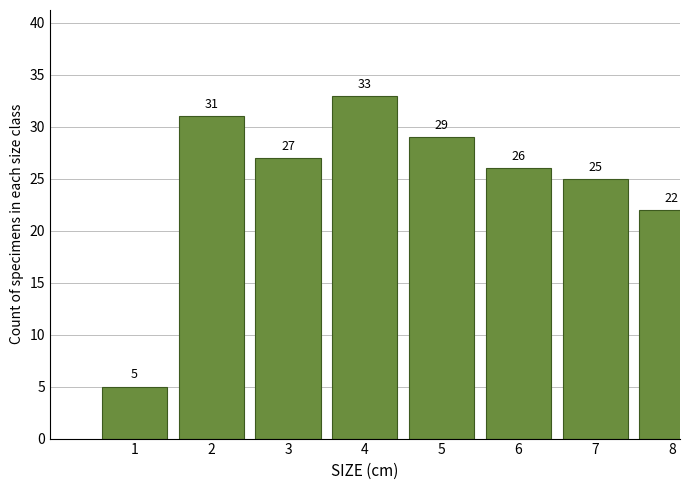

Reading left to right, what are all the values shown in this chart?

1=5	2=31	3=27	4=33	5=29	6=26	7=25	8=22